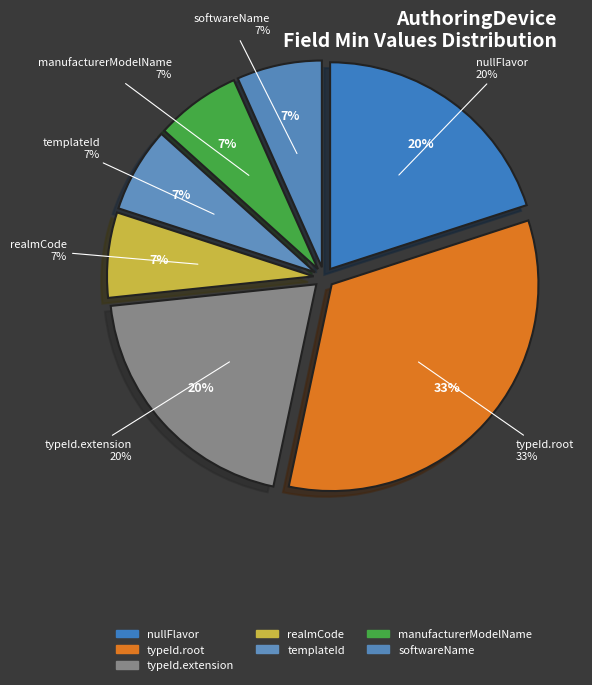

True or false: AuthoringDevice.manufacturerModelName accounts for 13% of the total.

False